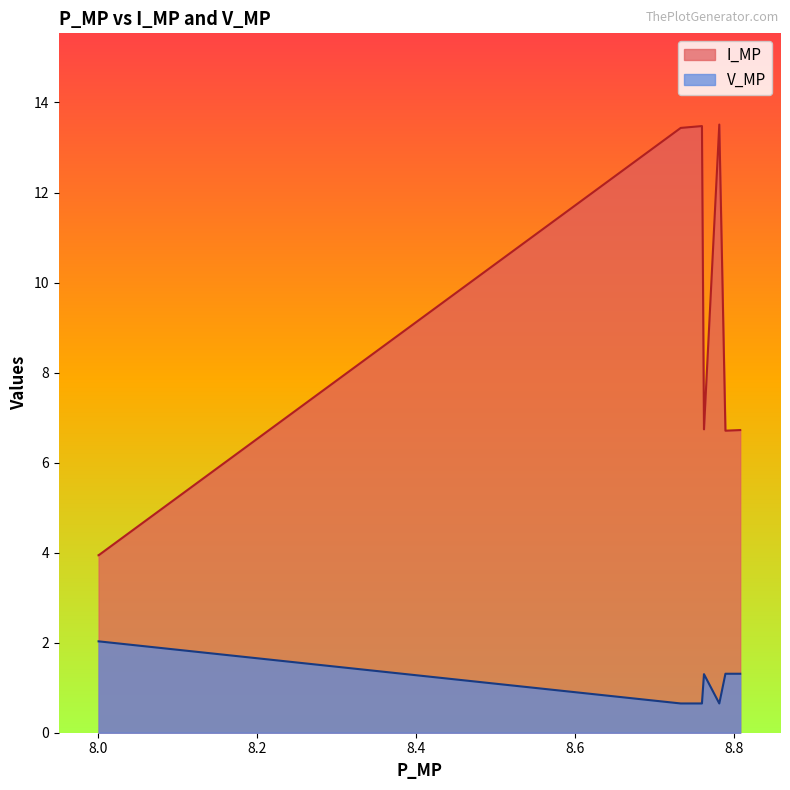

The V_MP series shows 1.3 at 19. True or false?

True